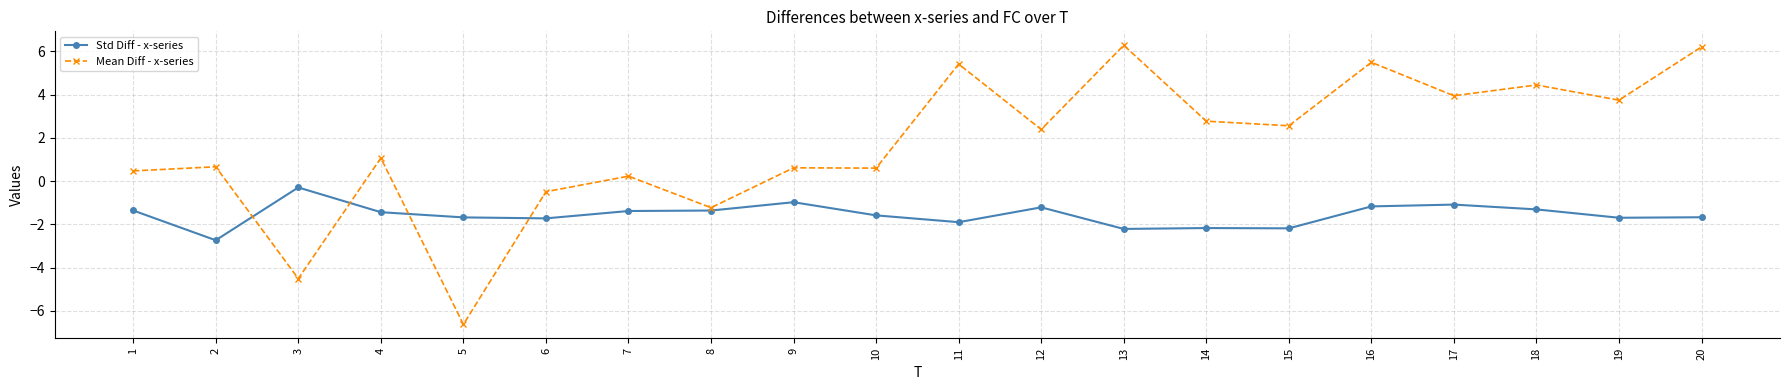

Between 2 and 8, which series saw the biggest shift?

Mean Diff - x-series